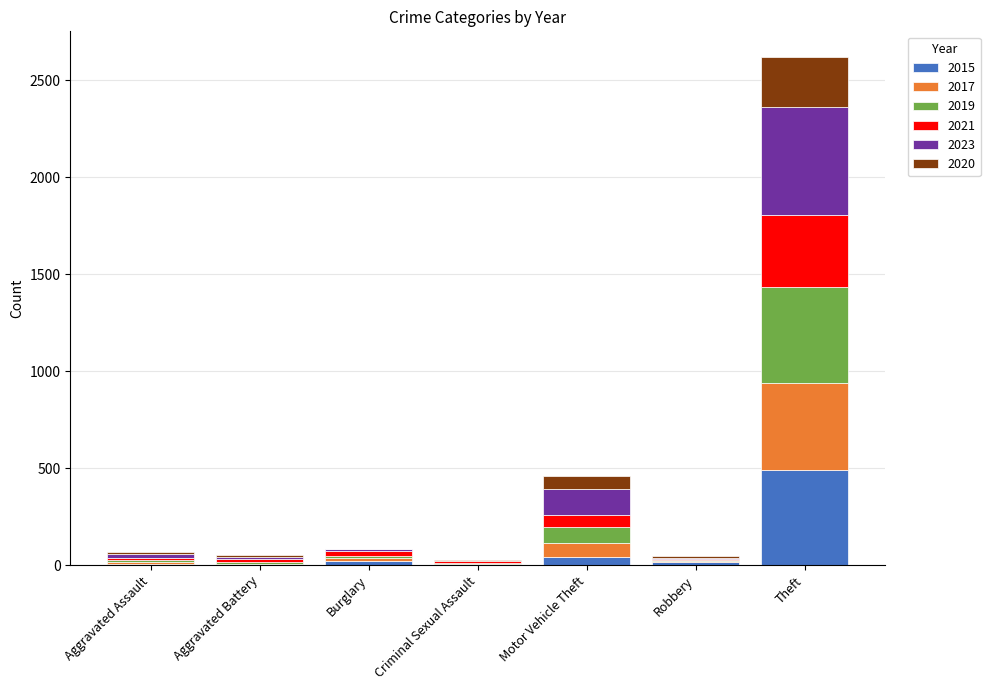

What are all the series names shown in the legend?

2015, 2017, 2019, 2021, 2023, 2020